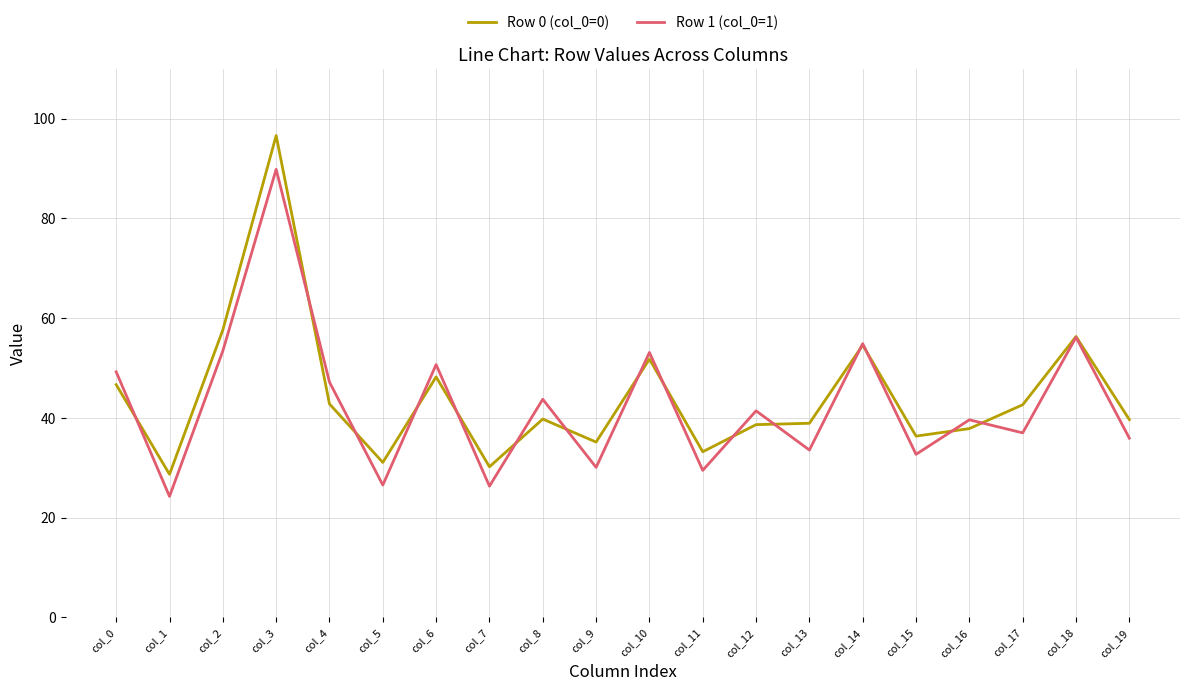

The Row 0 (col_0=0) series shows 49.8 at col_16. True or false?

False